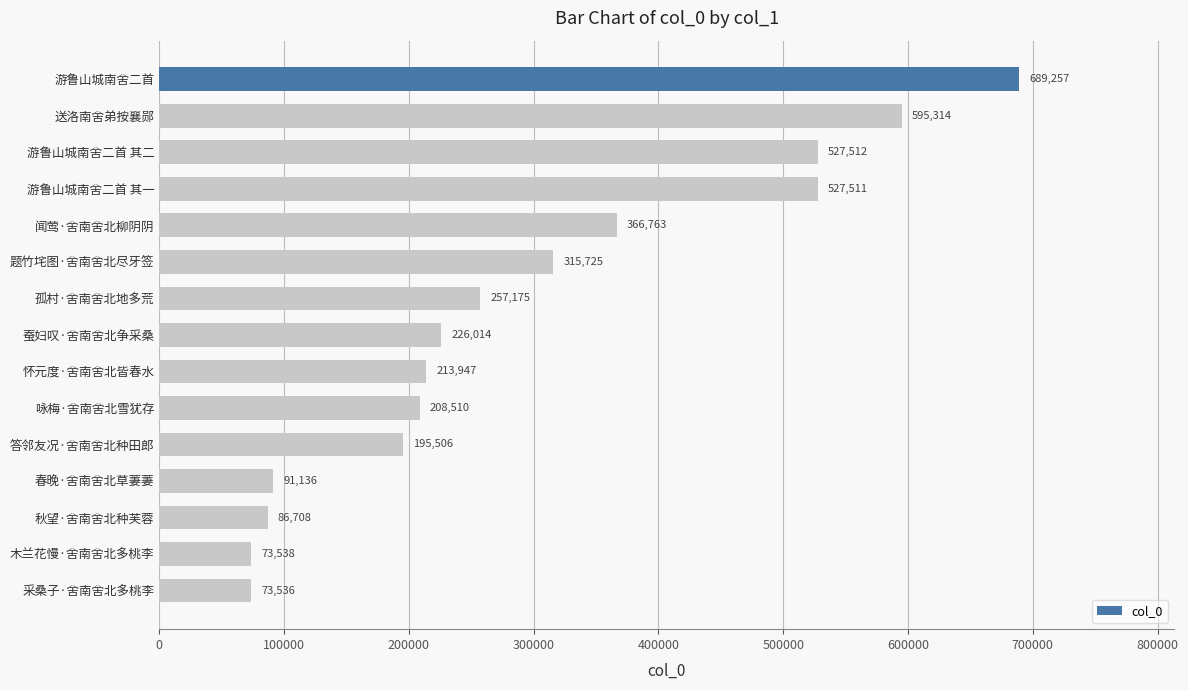

Where is the data nearest to the value 381396?

闻莺·舍南舍北柳阴阴